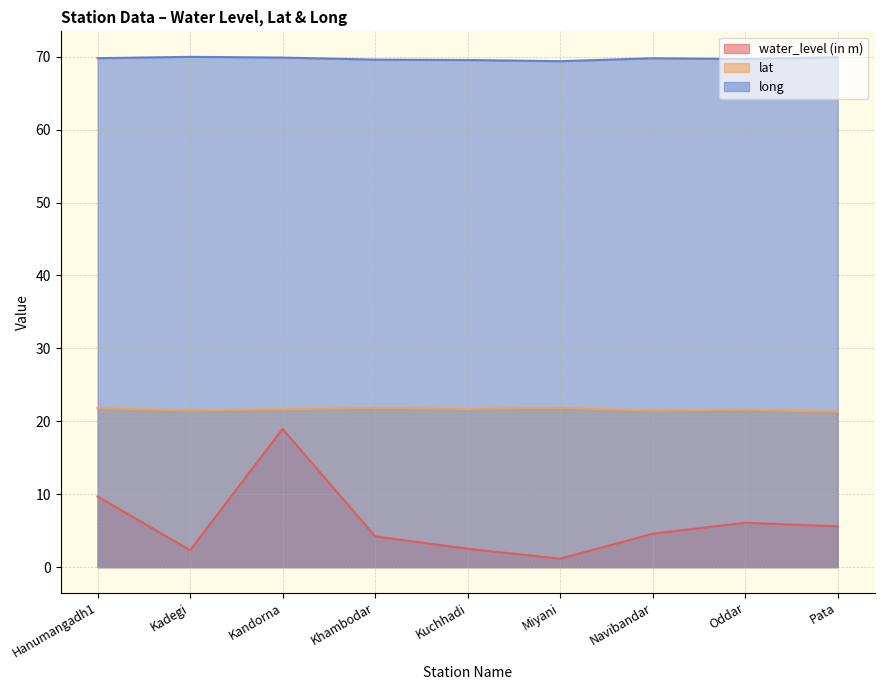

What is the sum of all long values?

627.6